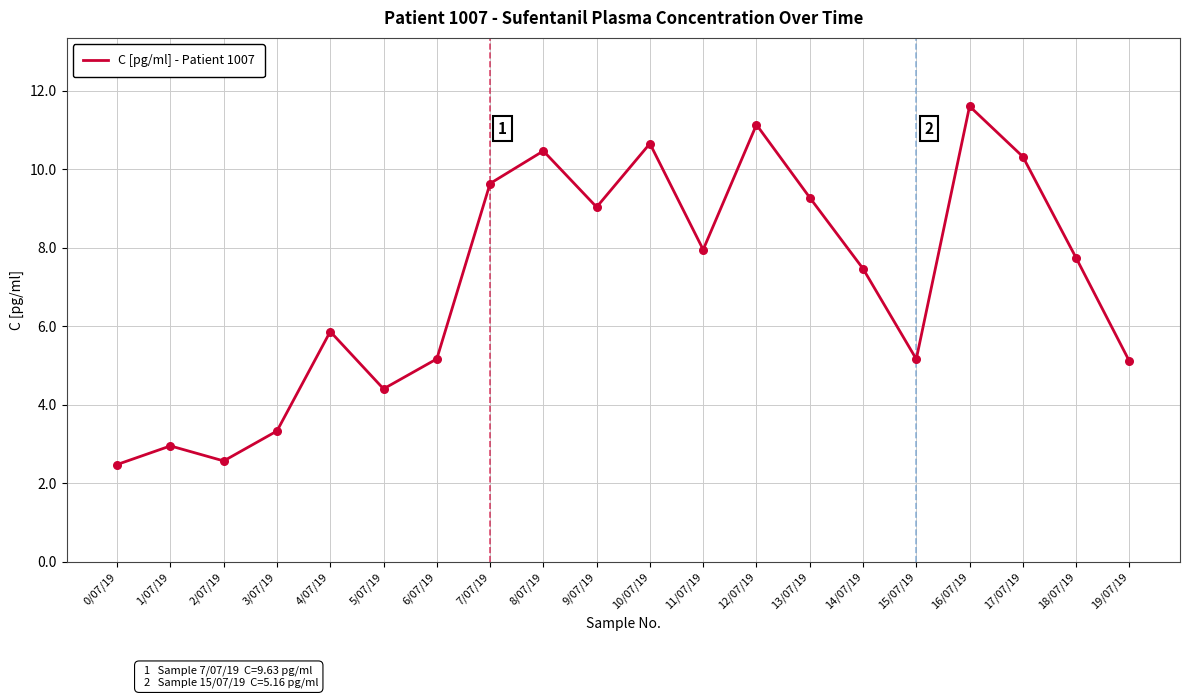

What is the change in value from 3/07/19 to 7/07/19?

+6.3